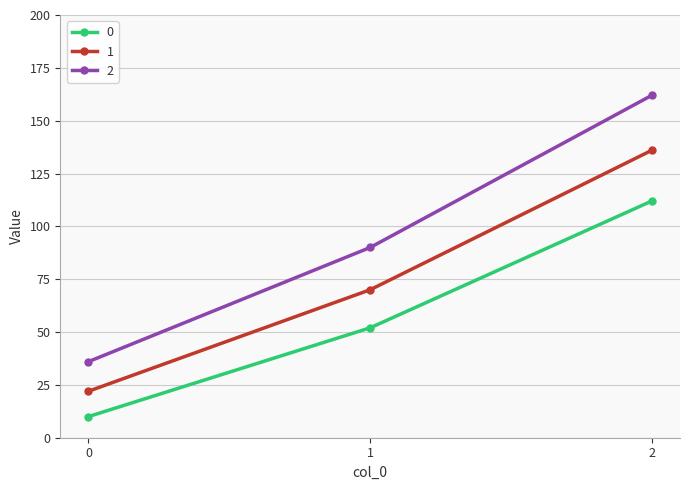

How many distinct data groups are displayed?

3